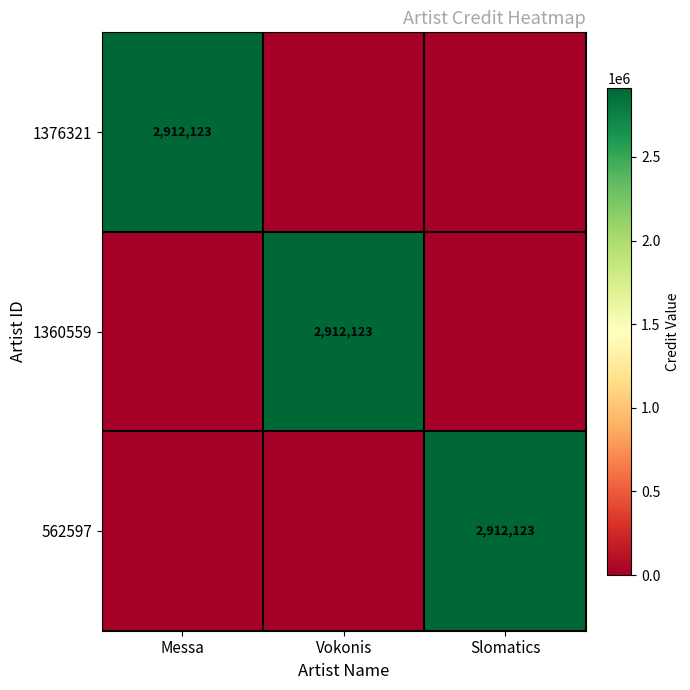

The 1360559 series shows 2912123 at Vokonis. True or false?

True